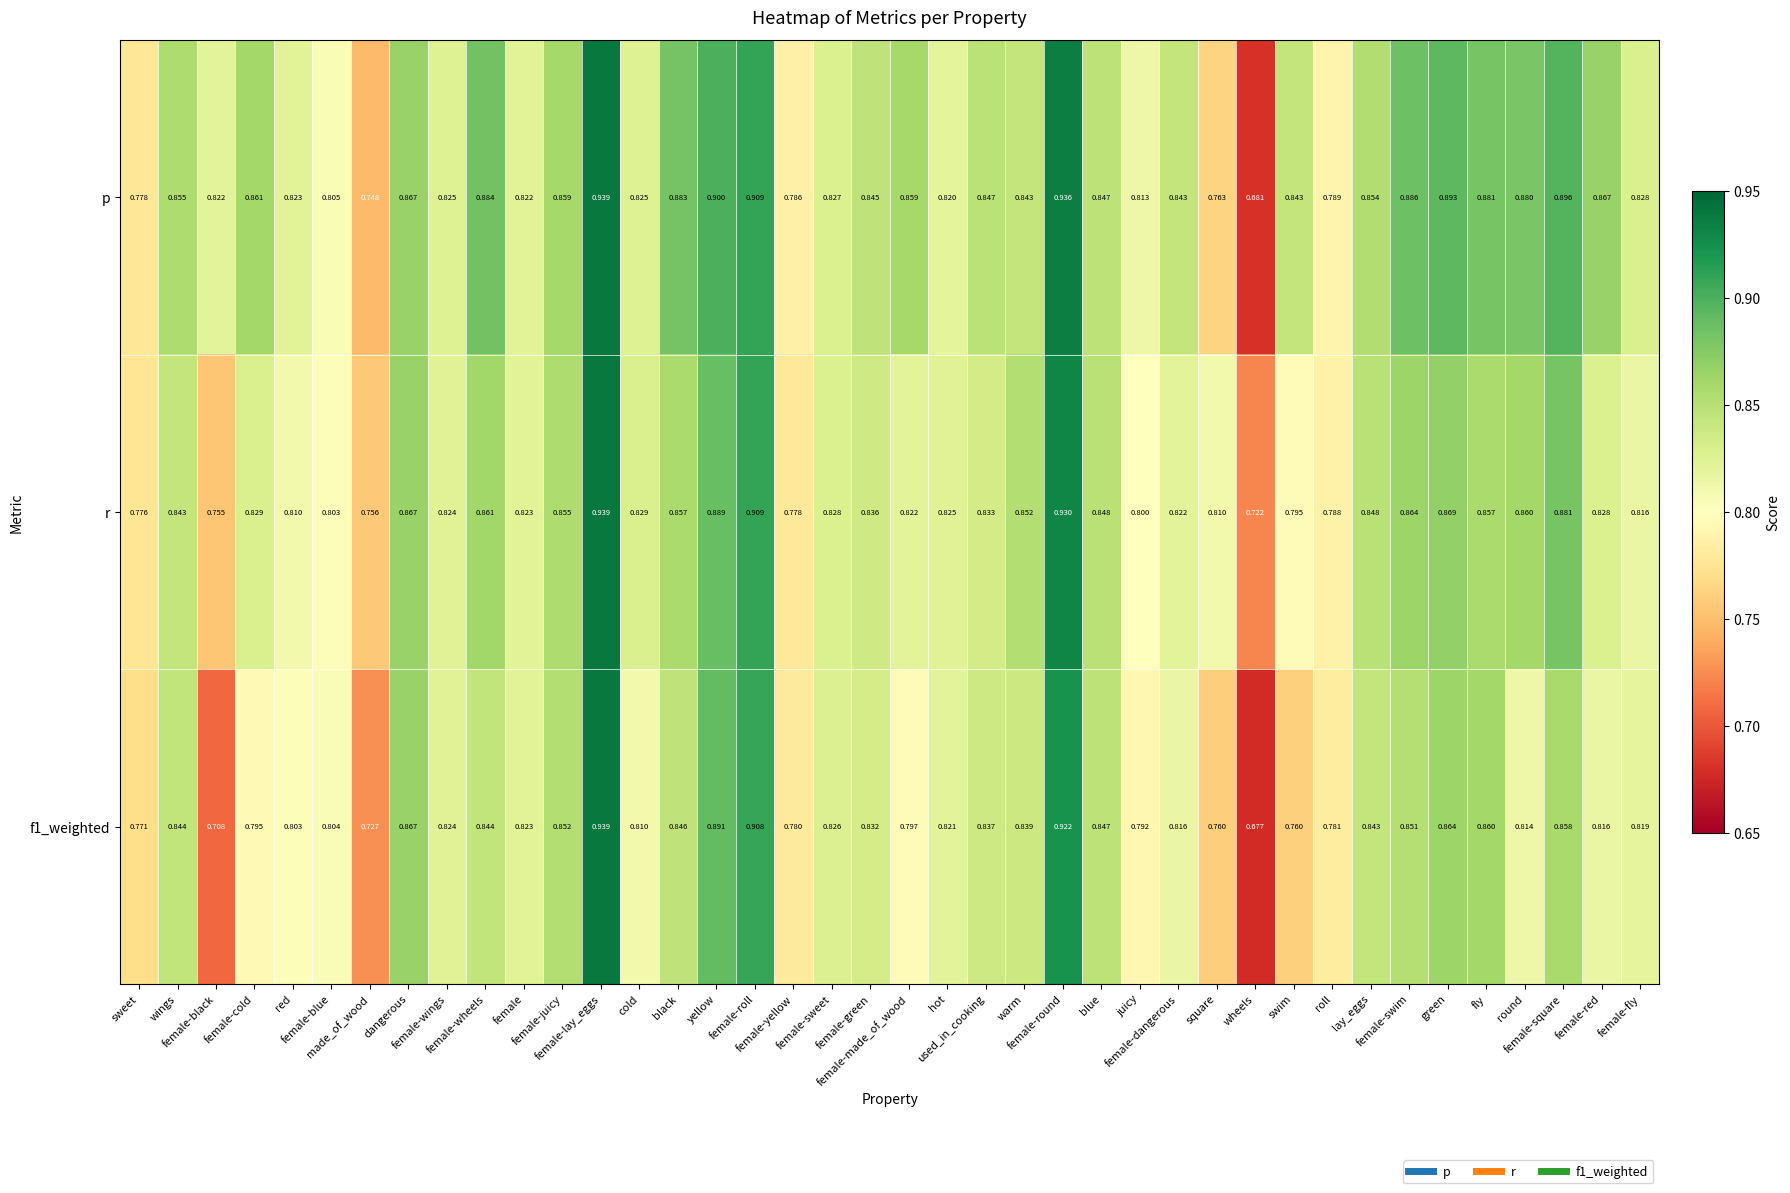

Which series has the largest total across all categories?

p